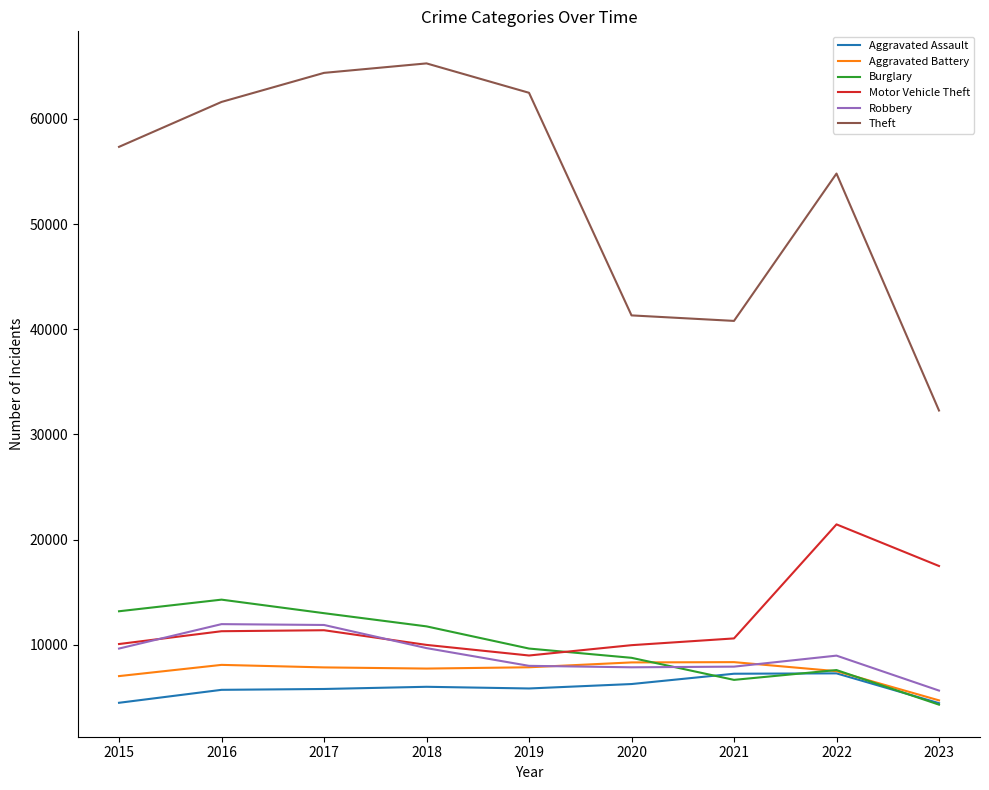

In Aggravated Battery, how many points are higher than both neighbors (excluding endpoints)?

2